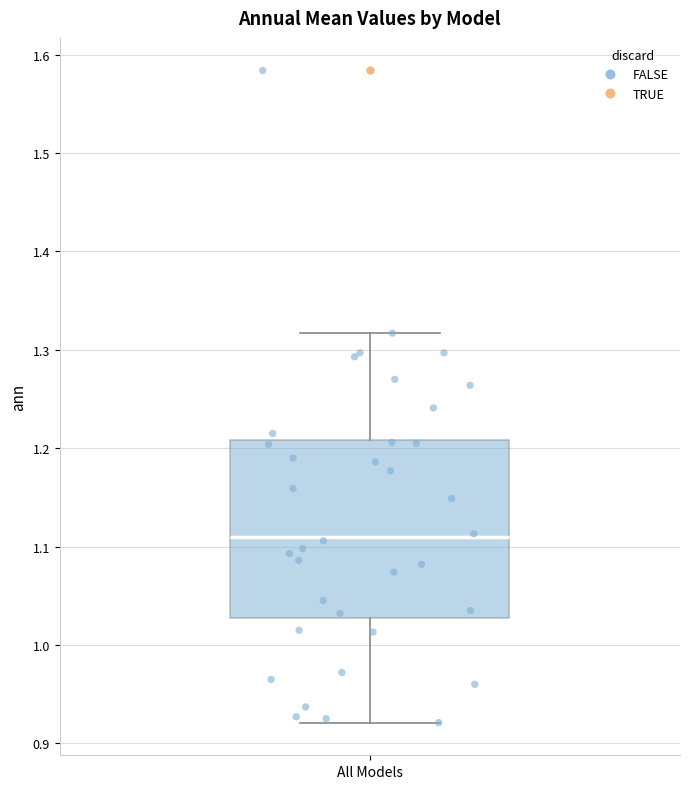

Read this box plot against the y-axis: the position of the median line, the range covered by the box, and the ends of both whiskers. The values are not printed on the chart, so give them approximately, as read against the axis.

median 1.11, box 1.03 to 1.21, whiskers 0.92 to 1.32